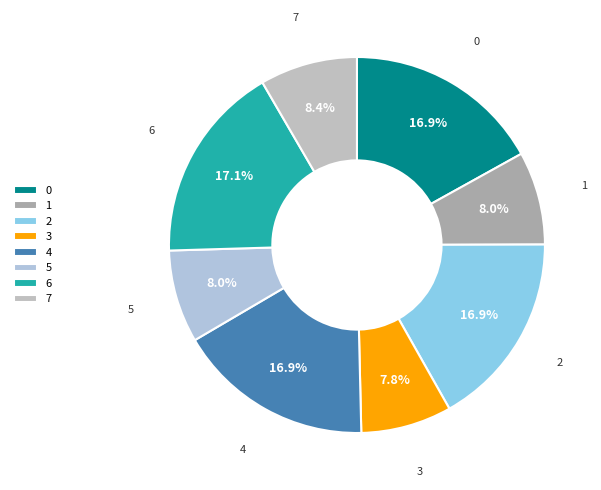

To the nearest percent, what portion does 2 represent?

17%